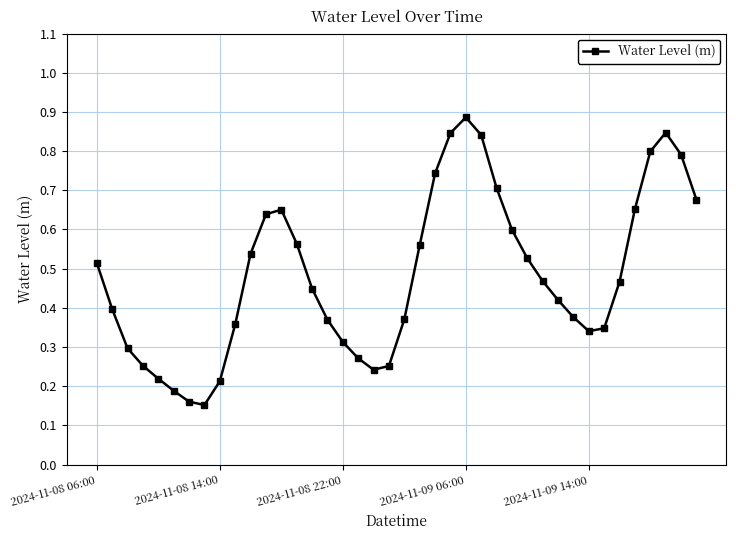

How many interior local valleys (lower than both neighbors) does the data have?

3